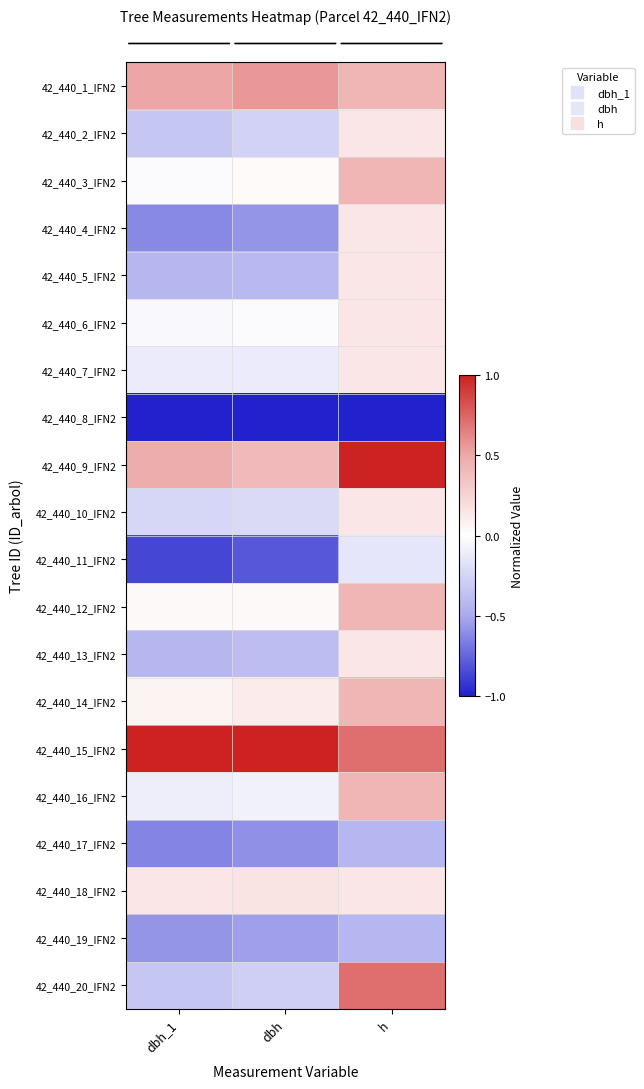

At how many categories does at least one series exceed 0?

3